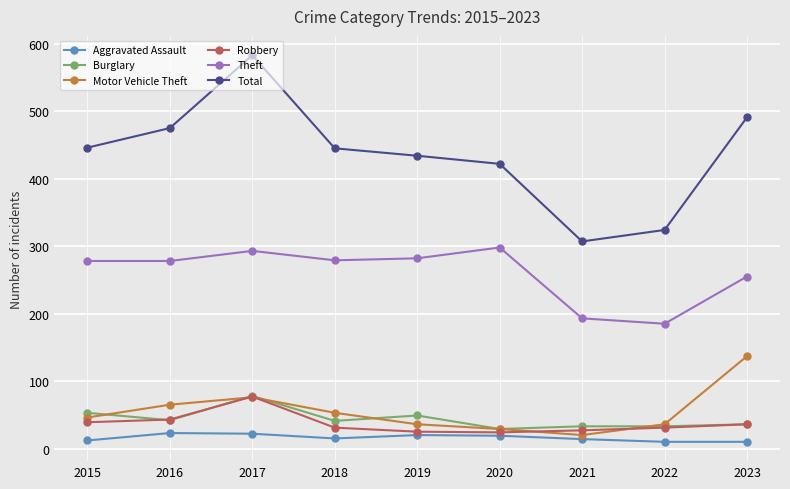

Which category has the lowest value in the Total series?

2021